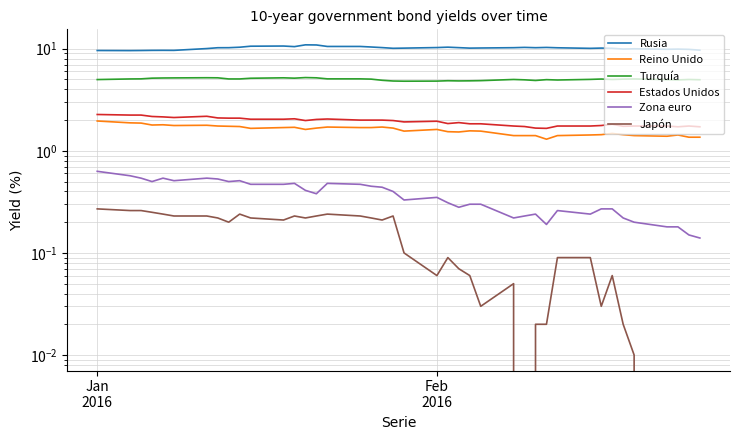

The value of Turquía at 9 is 6.9. True or false?

False